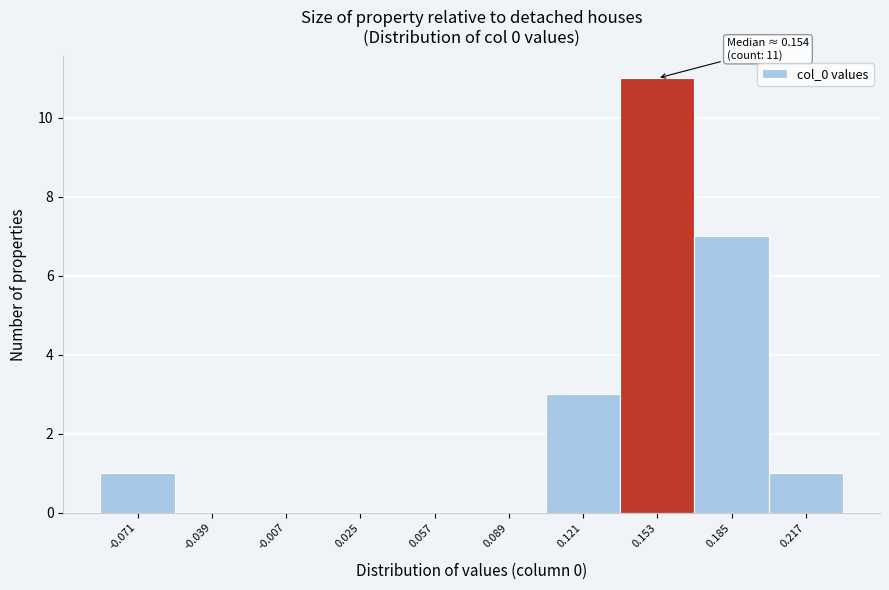

Over which range of the x-axis is the bar tallest?

0.135 to 0.170